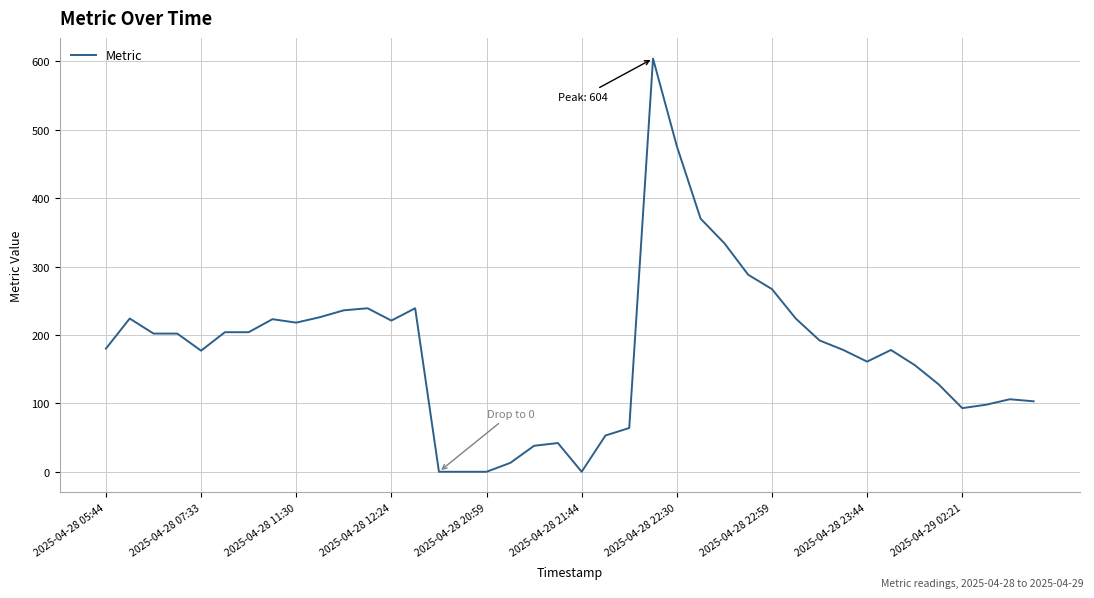

Does the chart have visible grid lines?

Yes